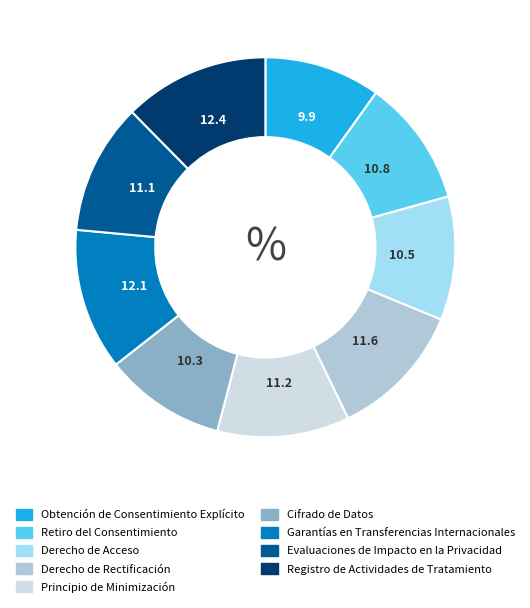

Is there any slice that represents more than half of the pie?

No